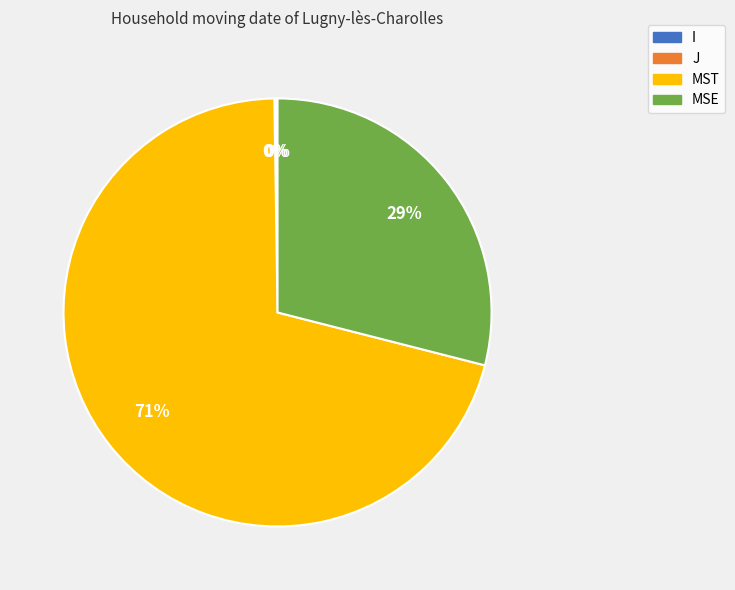

Does any single category account for the majority?

Yes